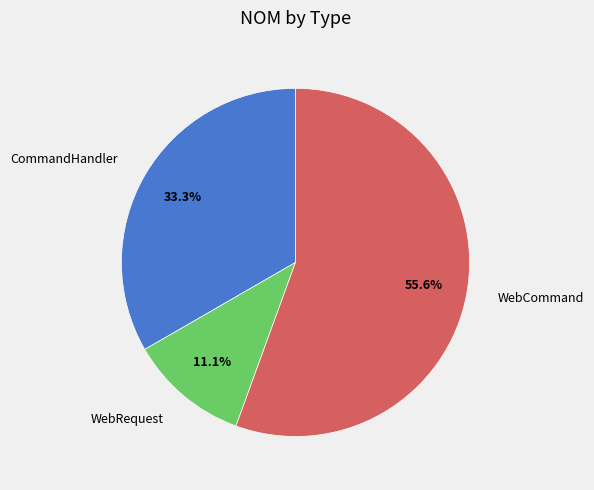

How many segments does this pie chart have?

3